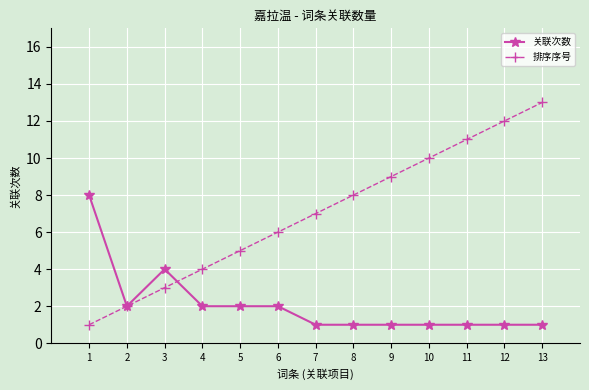

The value of 排序序号 at 9 is 3. True or false?

False